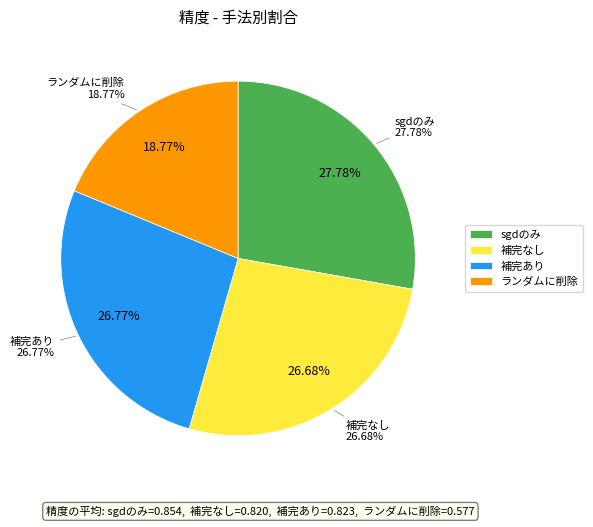

Does 補完あり represent more than half of the total?

No